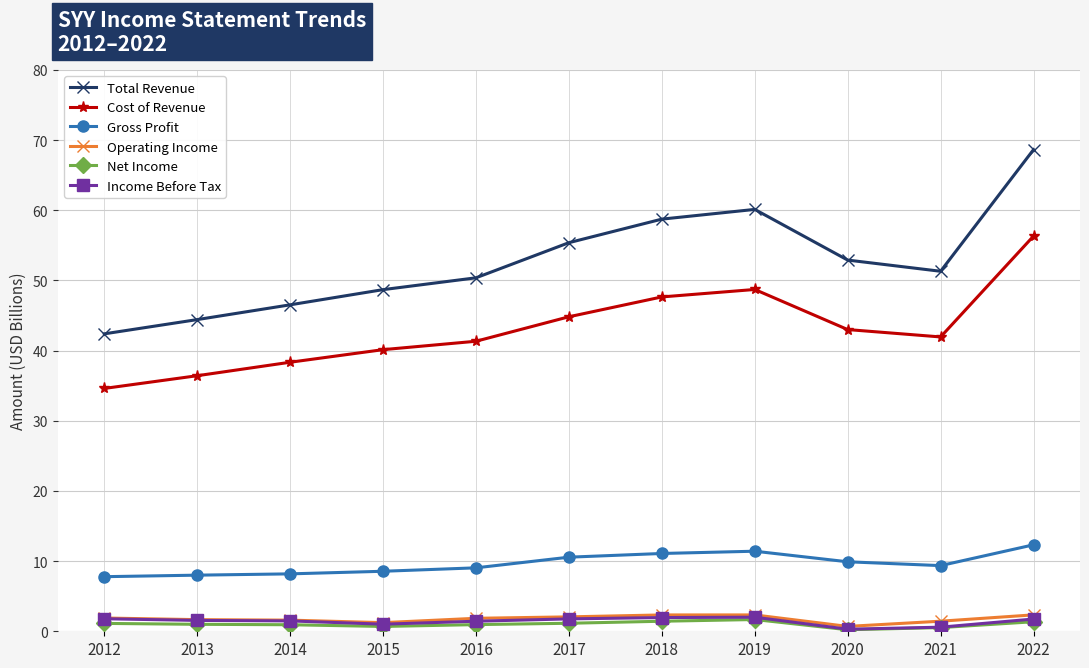

In Total Revenue, how many points are lower than both neighbors (excluding endpoints)?

1